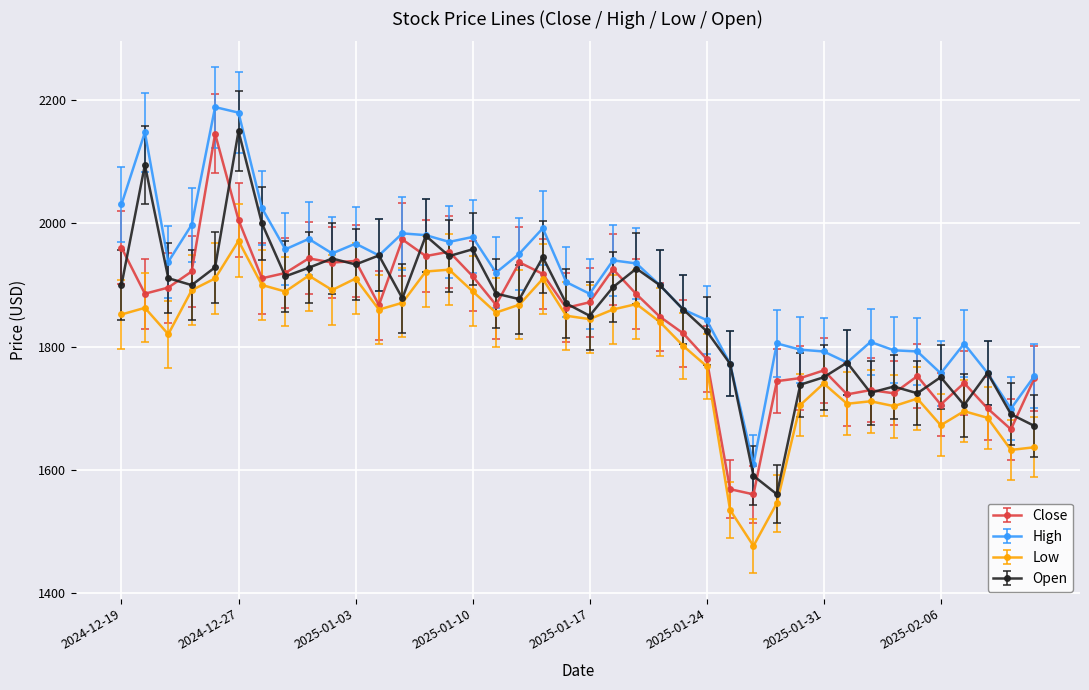

True or false: Low has more than 0 points higher than both neighbors.

True